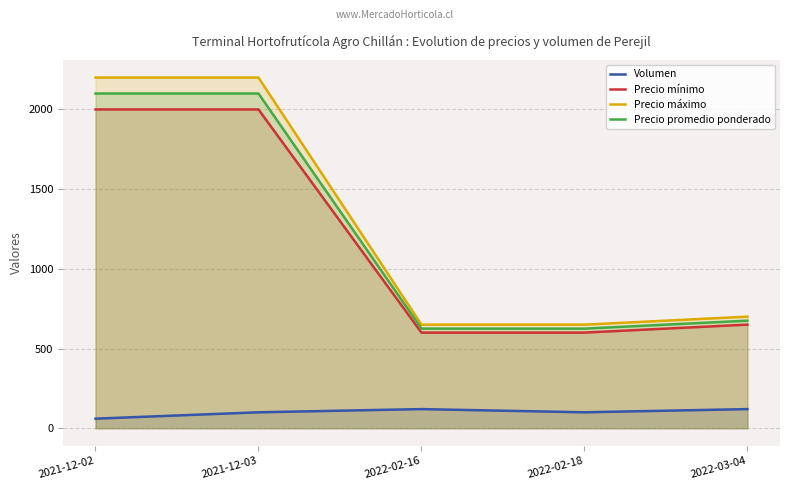

True or false: Precio máximo and Precio promedio ponderado intersect in this chart.

False